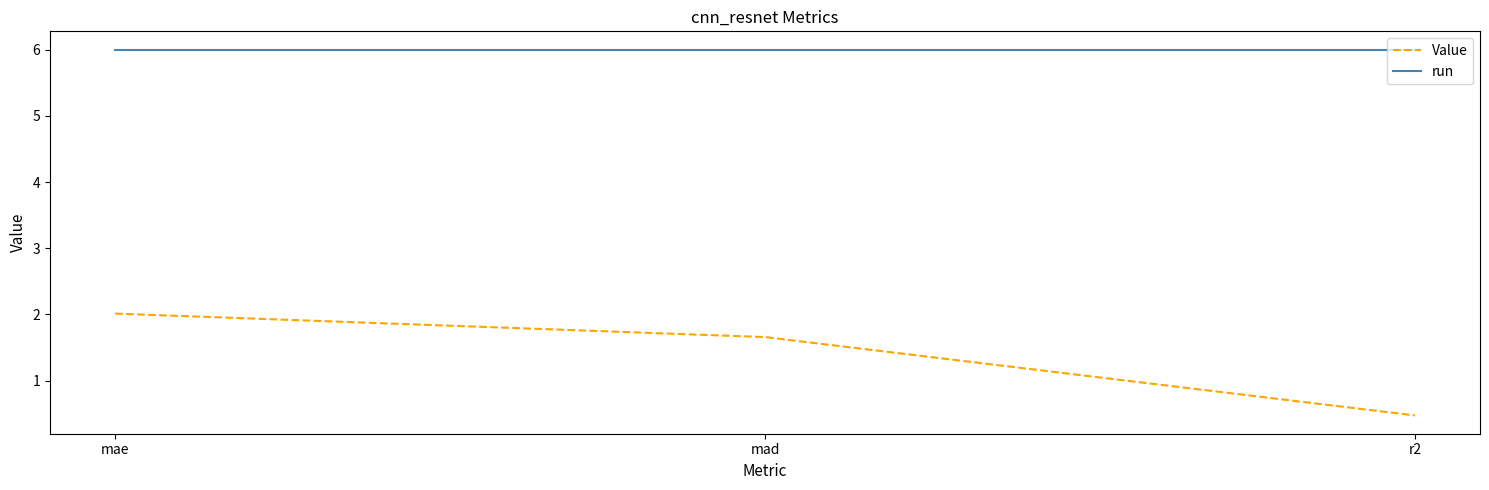

Is it true that run equals 8.3 at mae?

False